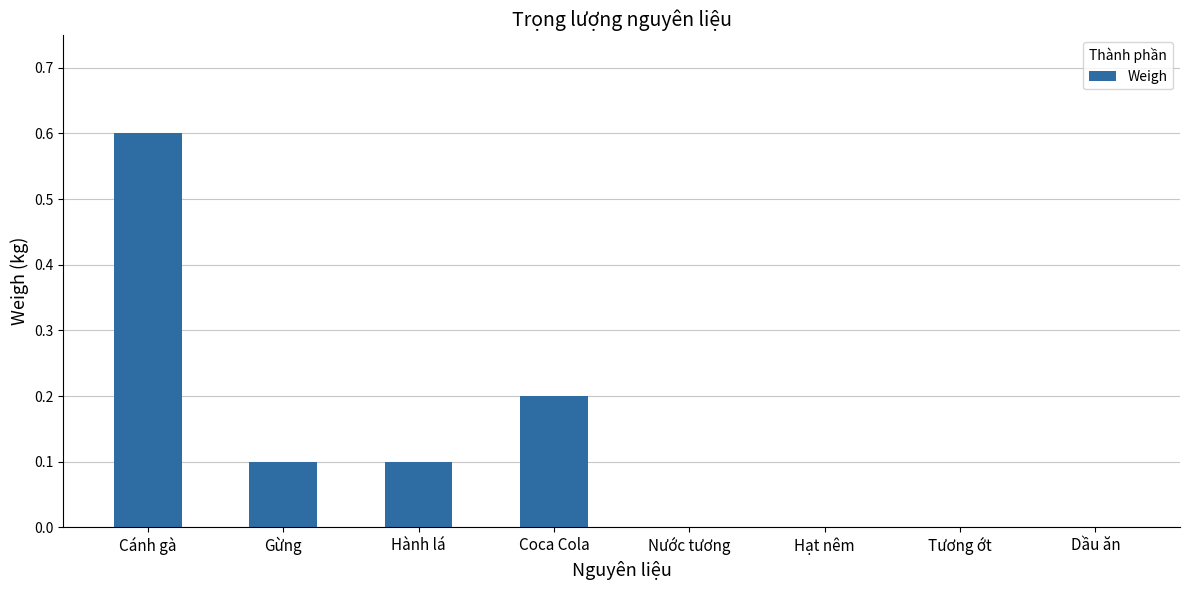

How many data points does each series have?

8